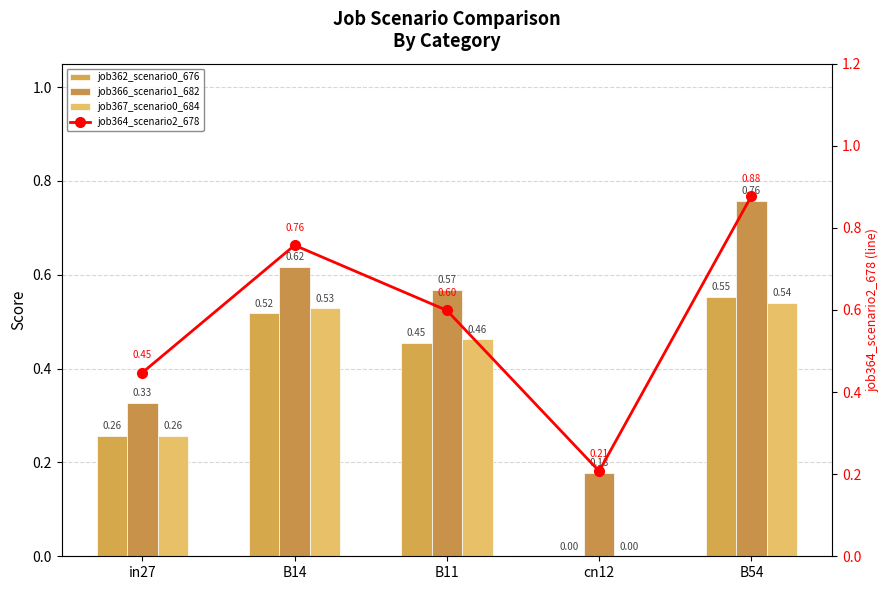

What are all the series names shown in the legend?

job362_scenario0_676, job366_scenario1_682, job367_scenario0_684, job364_scenario2_678